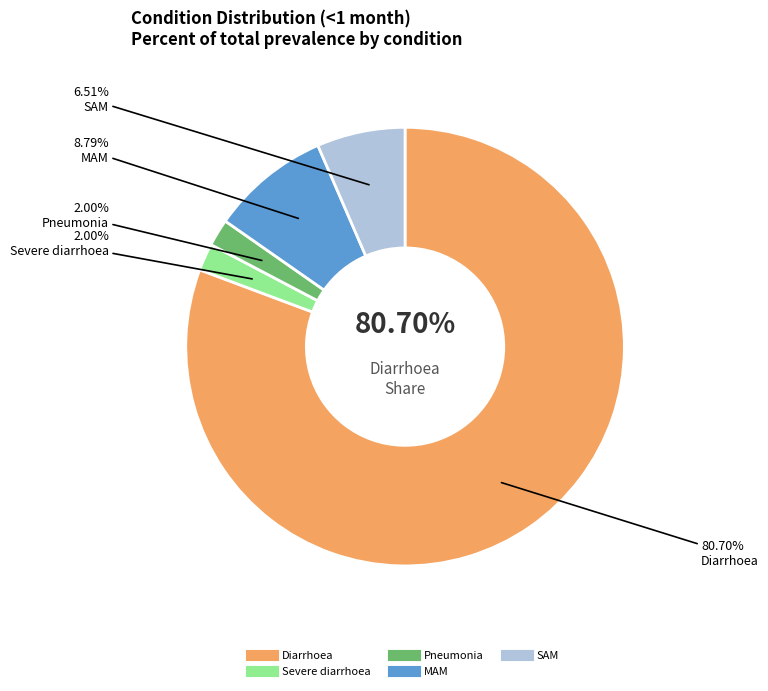

What is the total percentage of MAM and SAM?

15.3%